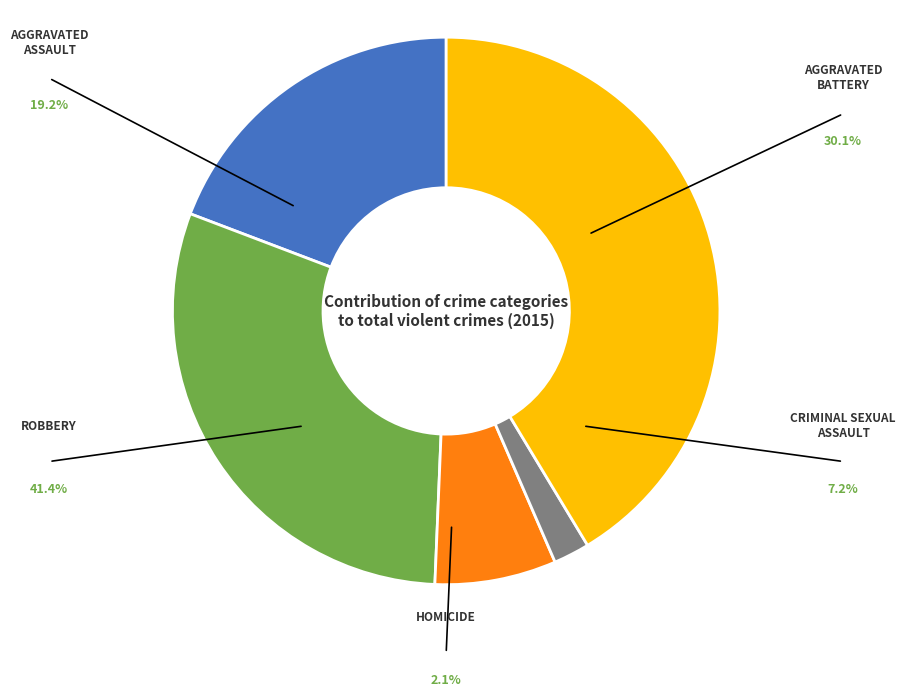

Approximately how many times larger is the value at Criminal Sexual Assault compared to Homicide?

3.4